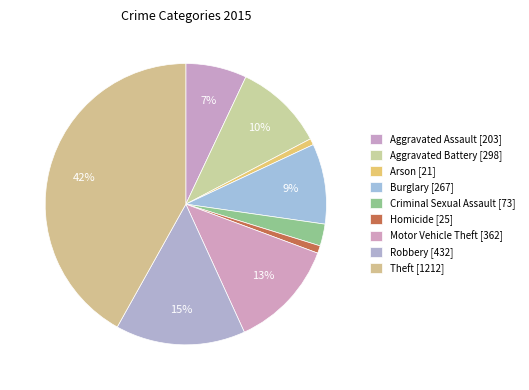

What is the total percentage of Robbery and Theft?

56.8%